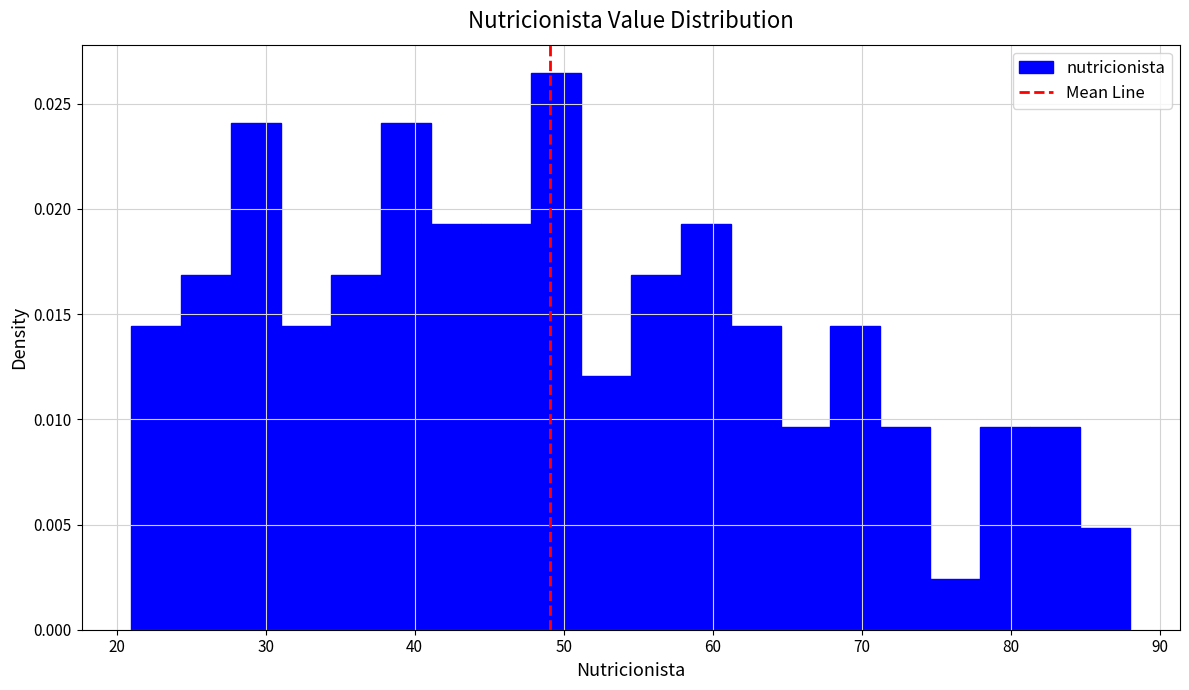

Read against the x-axis, roughly where is the centre of the tallest bar?

49